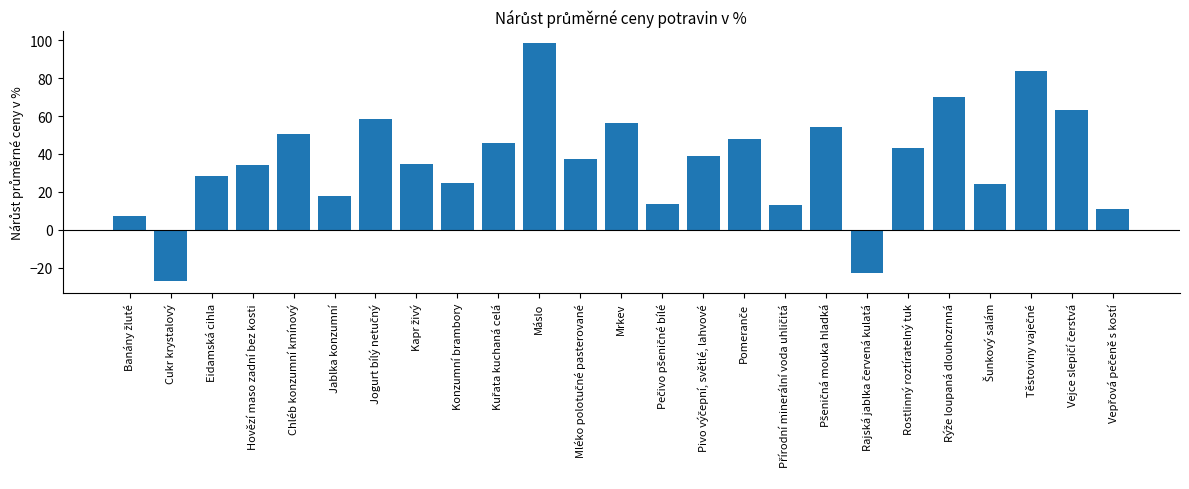

The value at Máslo is 98.4. True or false?

True